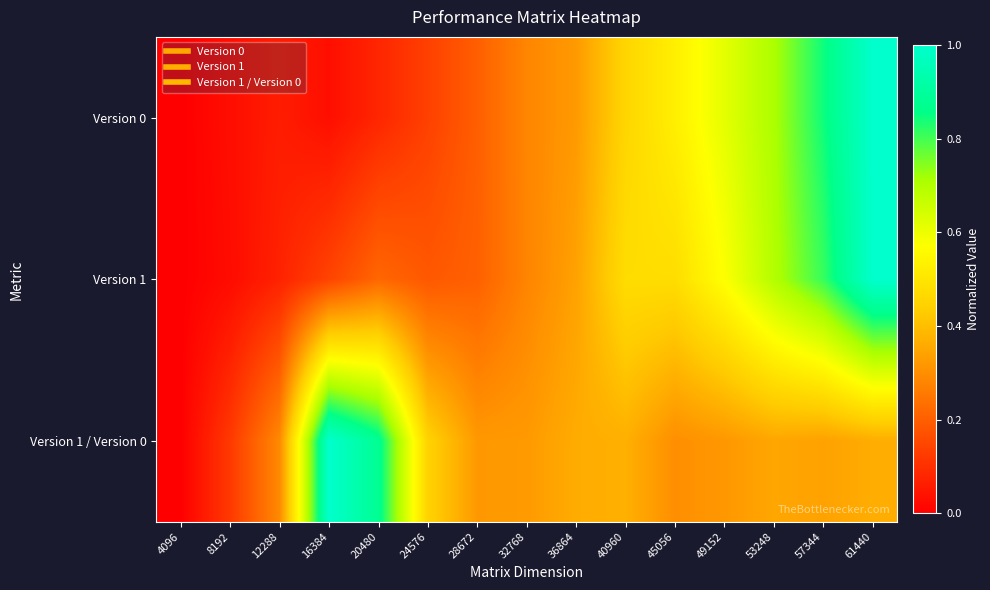

Count the number of data series in this chart.

3